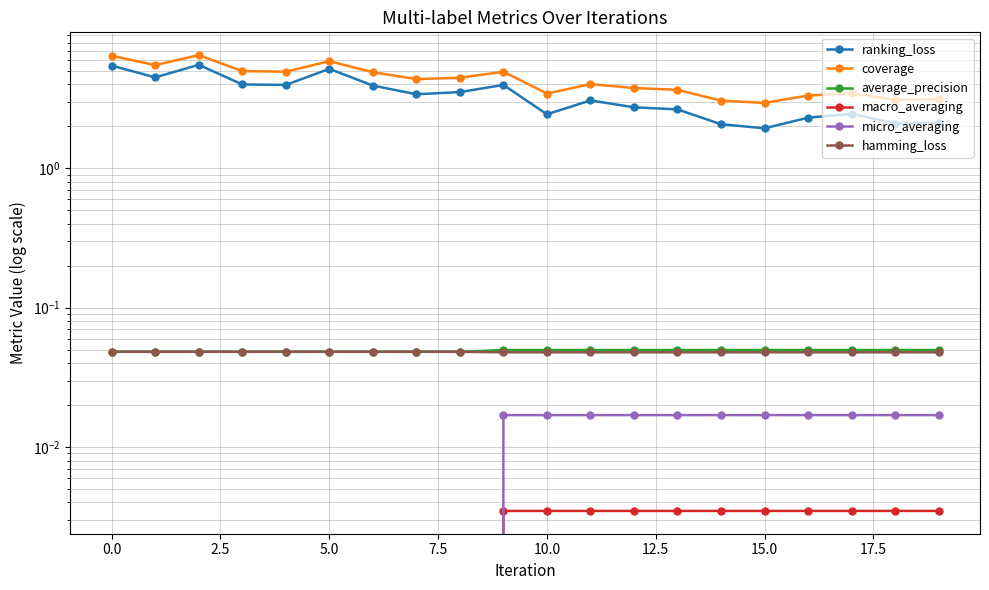

What position from the left is 14?

15